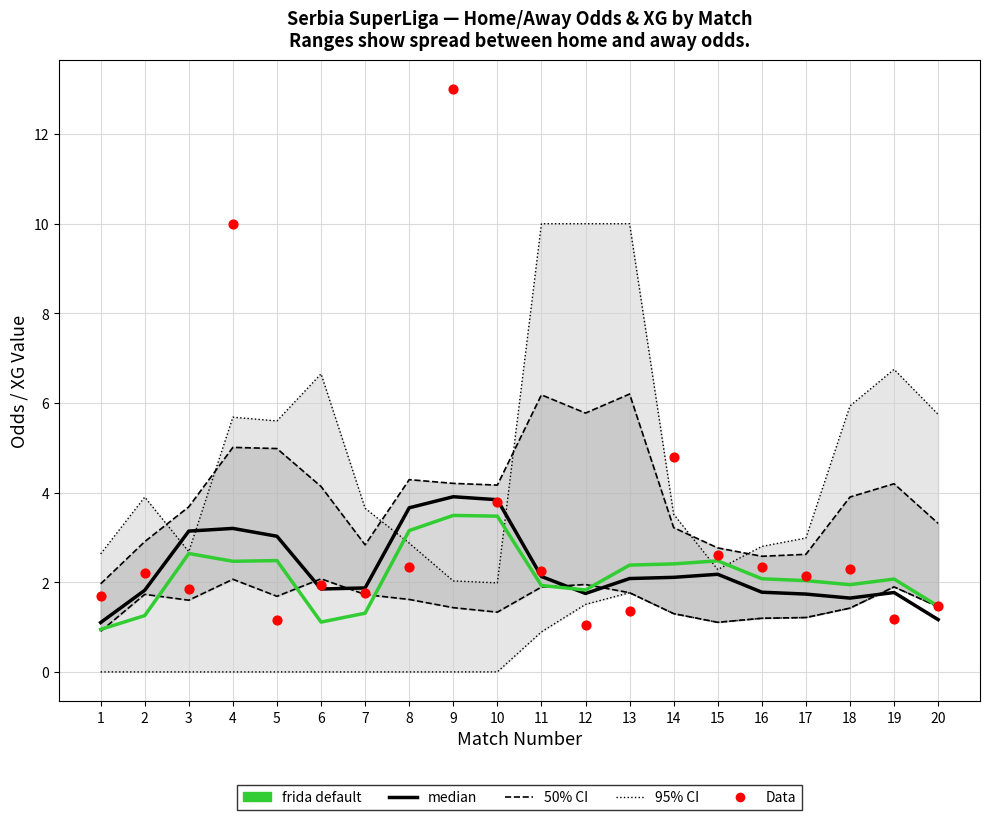

At how many categories does at least one series exceed 2?

15